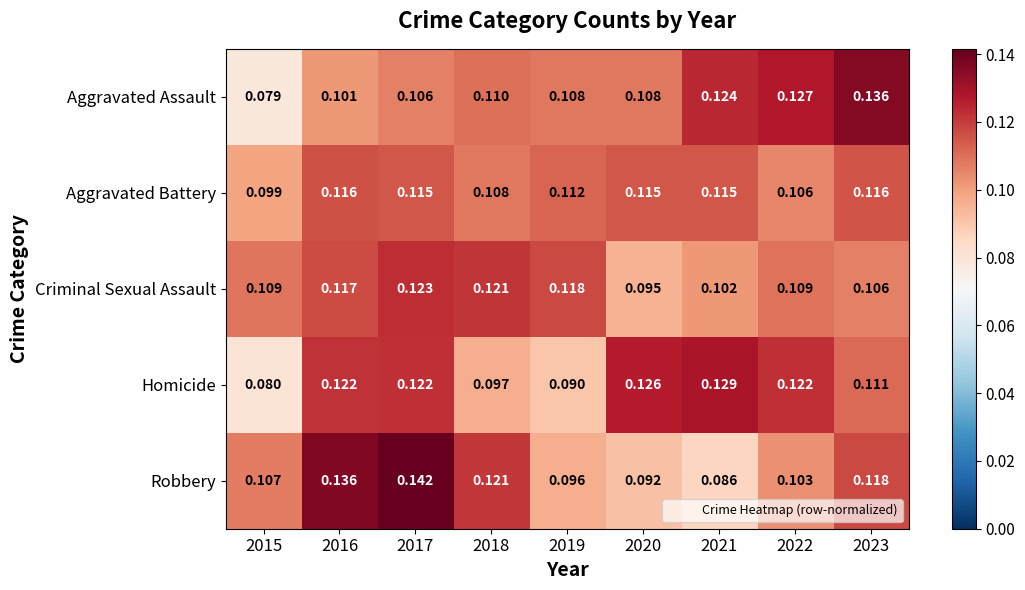

List the series in order of their peak value, lowest first.

Aggravated Battery, Criminal Sexual Assault, Homicide, Aggravated Assault, Robbery